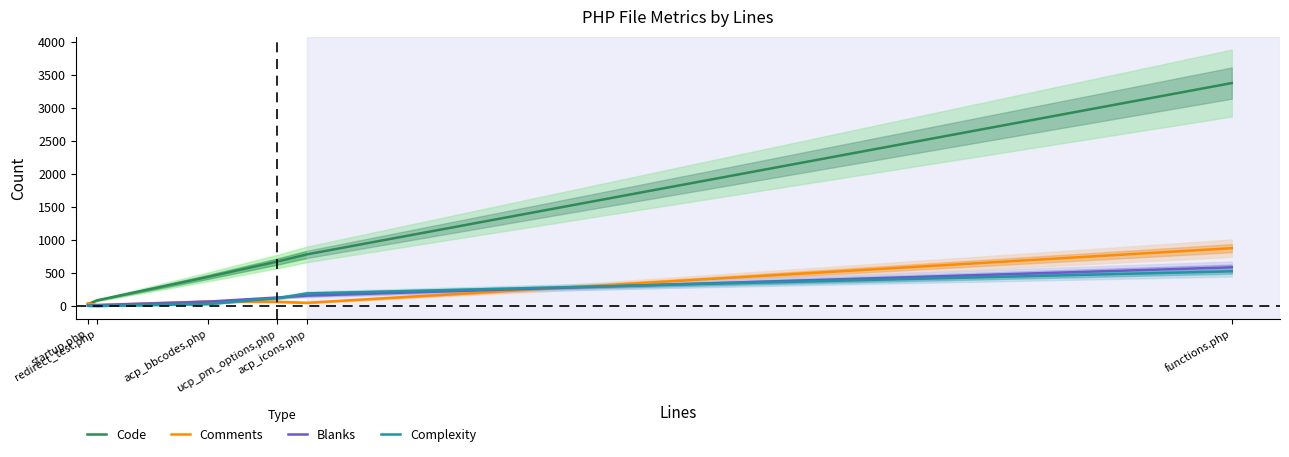

Is it true that Blanks equals 778 at functions.php?

False